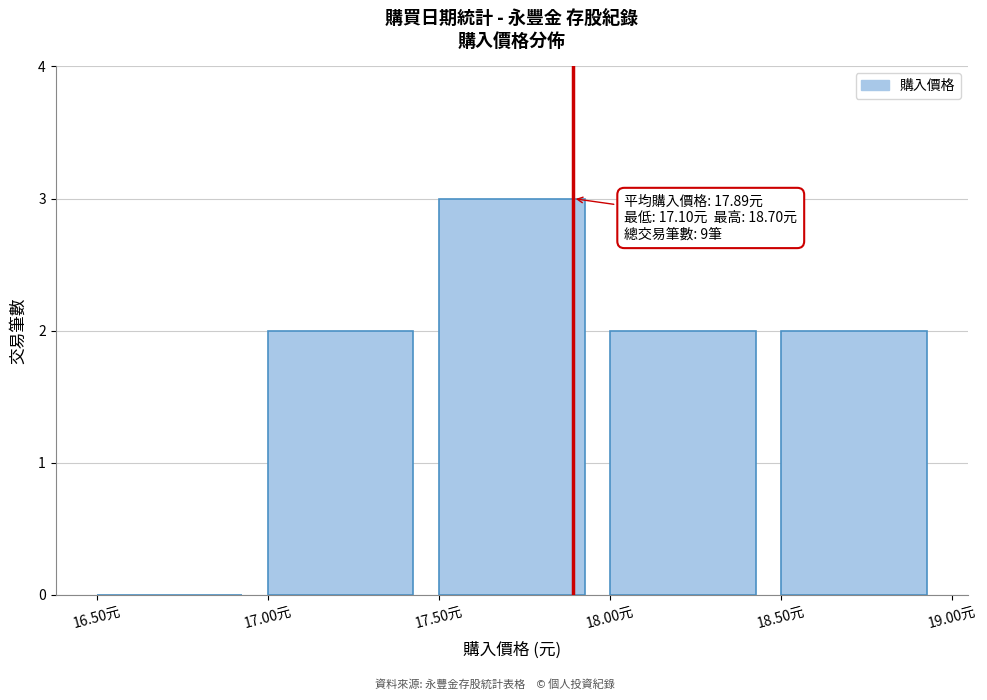

Over which range of the x-axis is the bar tallest?

17.5 to 18.0